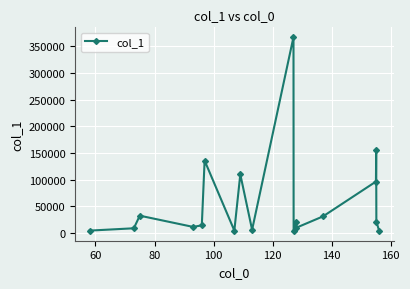

What is the value of the 17th point from the left?

21185.7